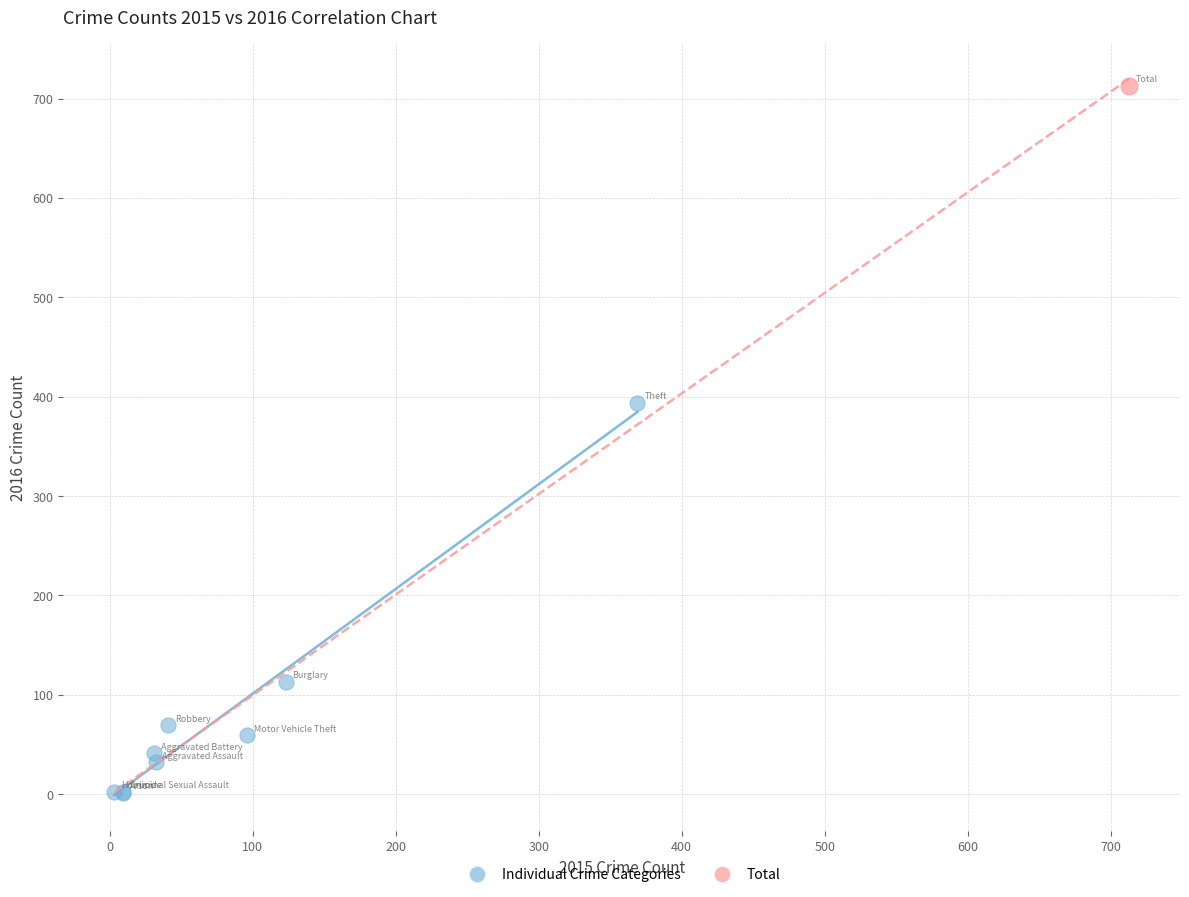

What are all the series names shown in the legend?

Individual Crime Categories, Total